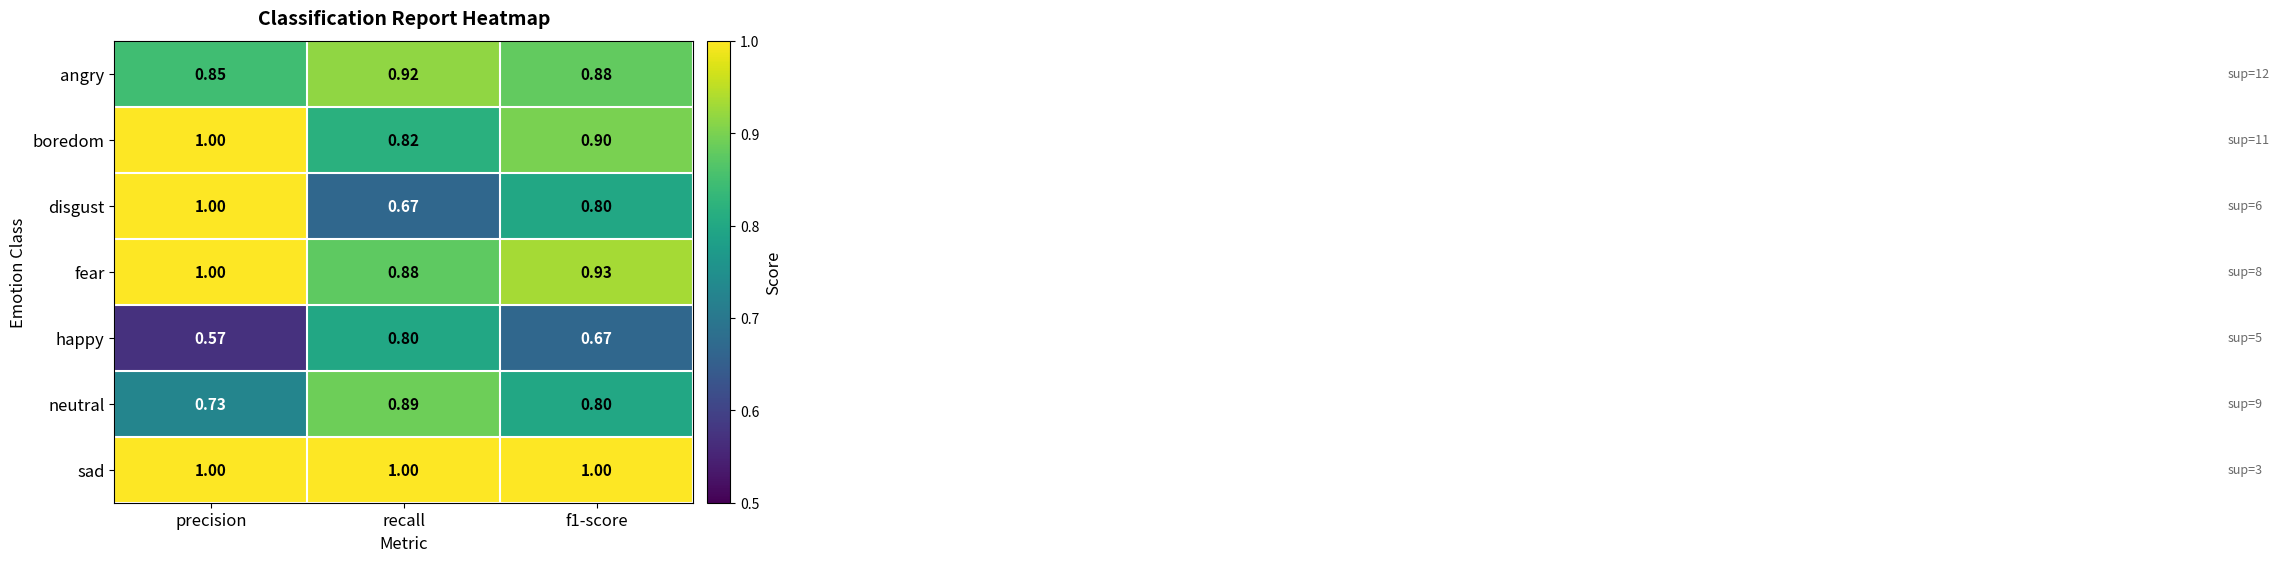

Is the value of boredom at recall greater than the value of neutral at f1-score?

Yes